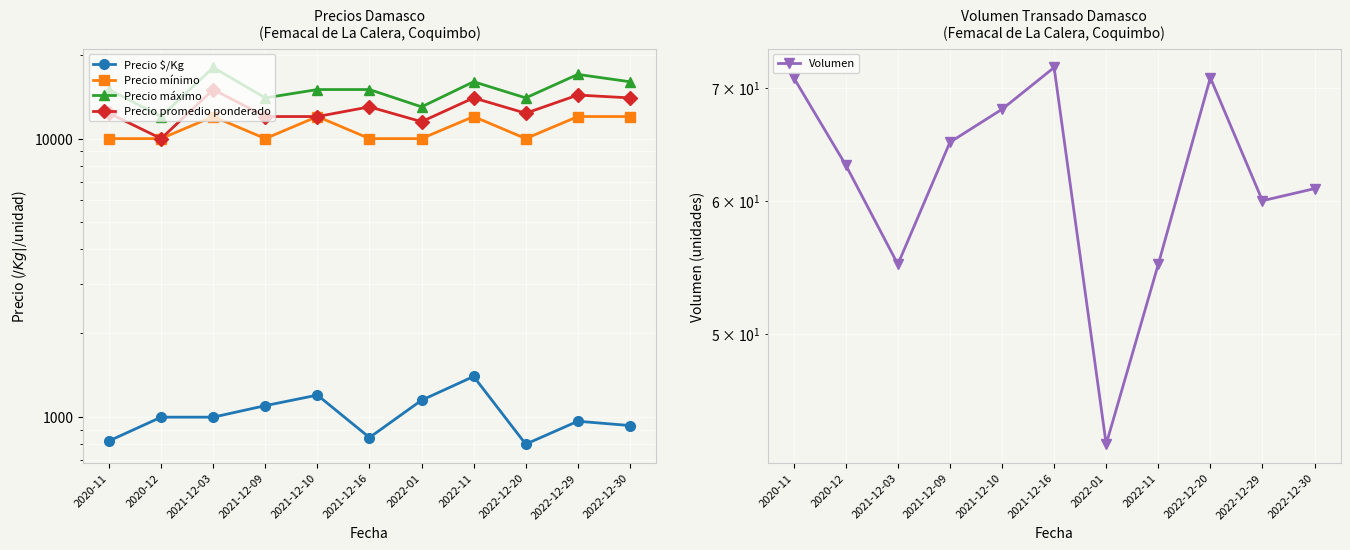

Reading right to left, extract all data points from this chart.

Precio $/Kg: 933	967	800	1400	1150	845	1200	1100	1000	1000	822
Precio mínimo: 12000	12000	10000	12000	10000	10000	12000	10000	12000	10000	10000
Precio máximo: 16000	17000	14000	16000	13000	15000	15000	14000	18000	12000	15000
Precio promedio ponderado: 14000	14333	12333	14000	11500	13000	12000	12000	15000	10000	12333
Volumen: 61	60	71	55	43	72	68	65	55	63	71